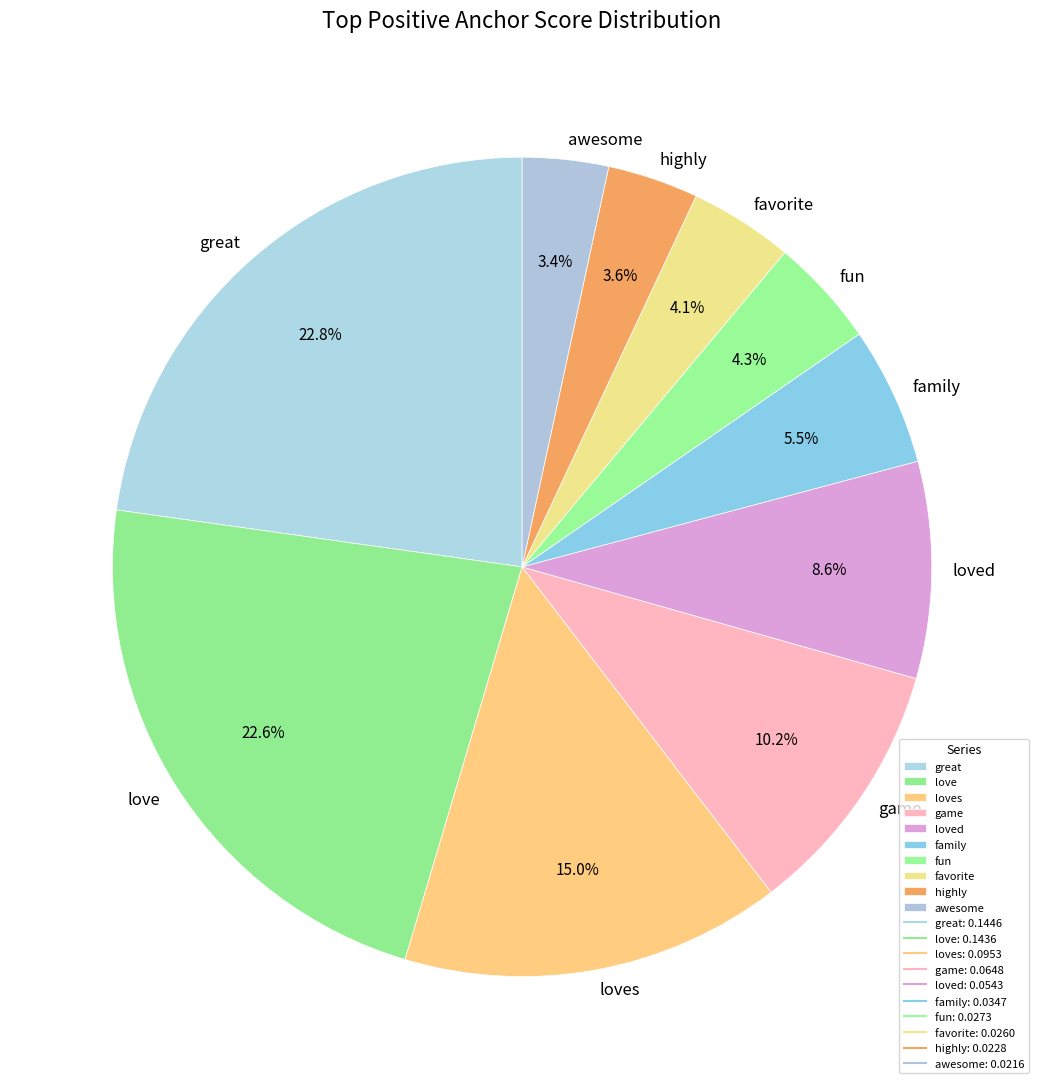

Is it true that family is 19% of the pie?

False